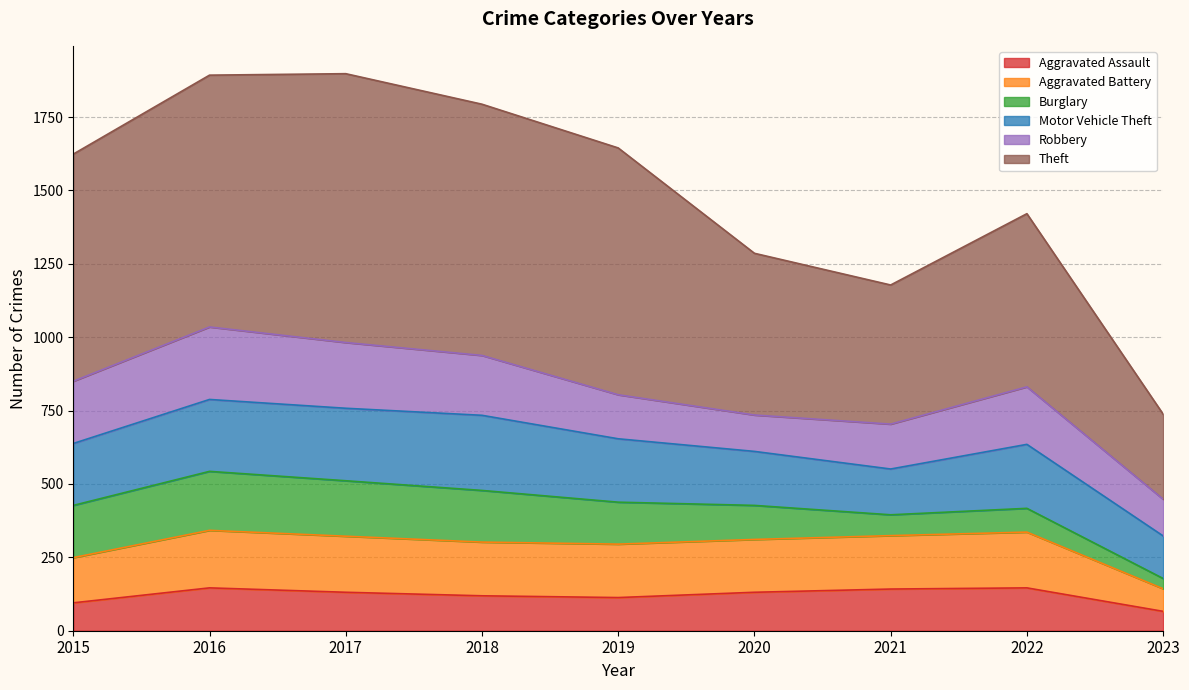

What are all the series names shown in the legend?

Aggravated Assault, Aggravated Battery, Burglary, Motor Vehicle Theft, Robbery, Theft